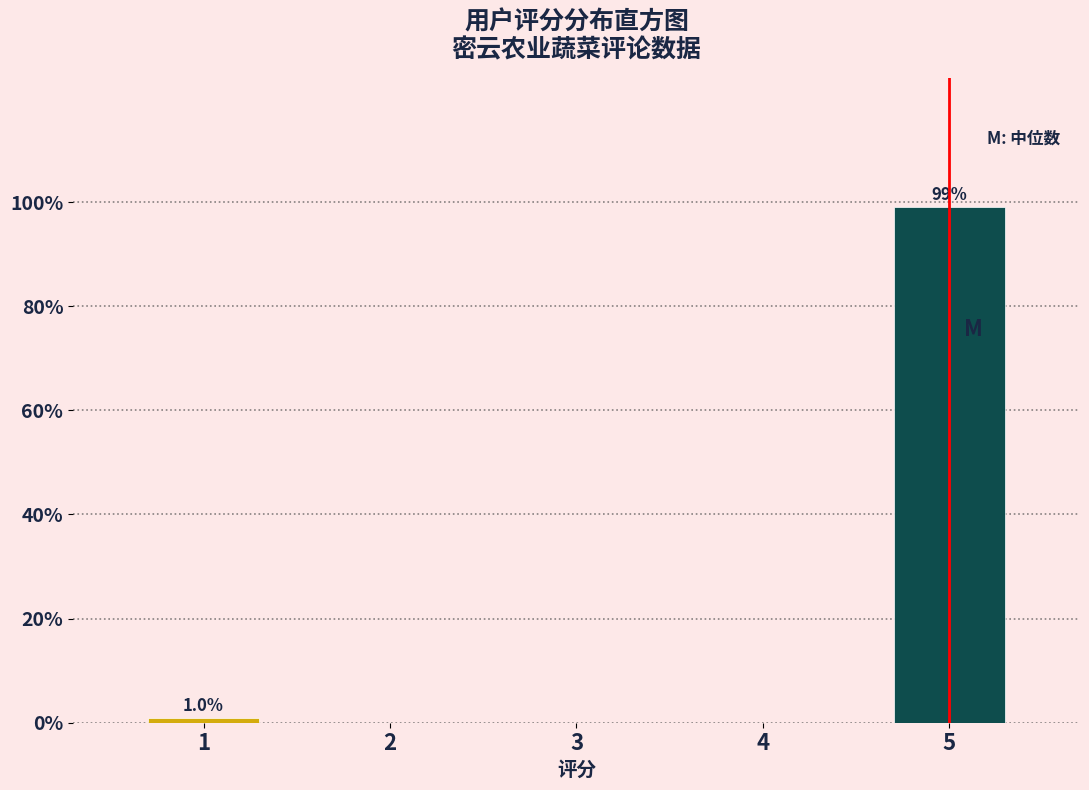

Reading left to right, extract all data points from this chart.

1=1.0	2=0.0	3=0.0	4=0.0	5=99.0